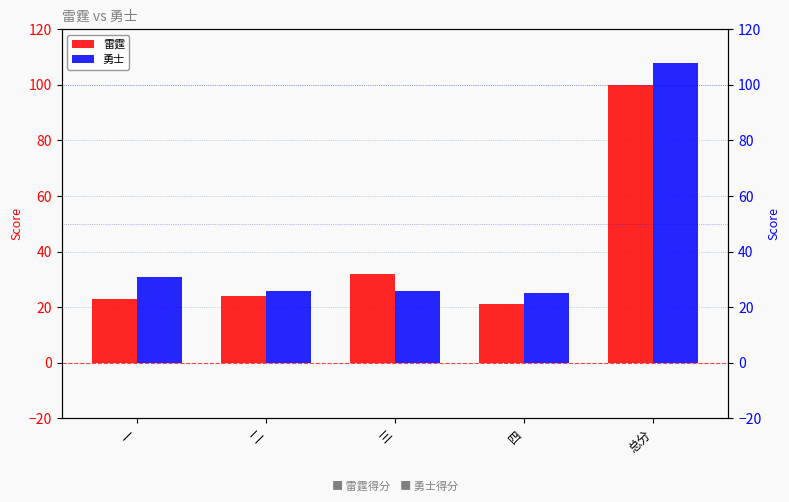

What is the greatest value displayed?

108